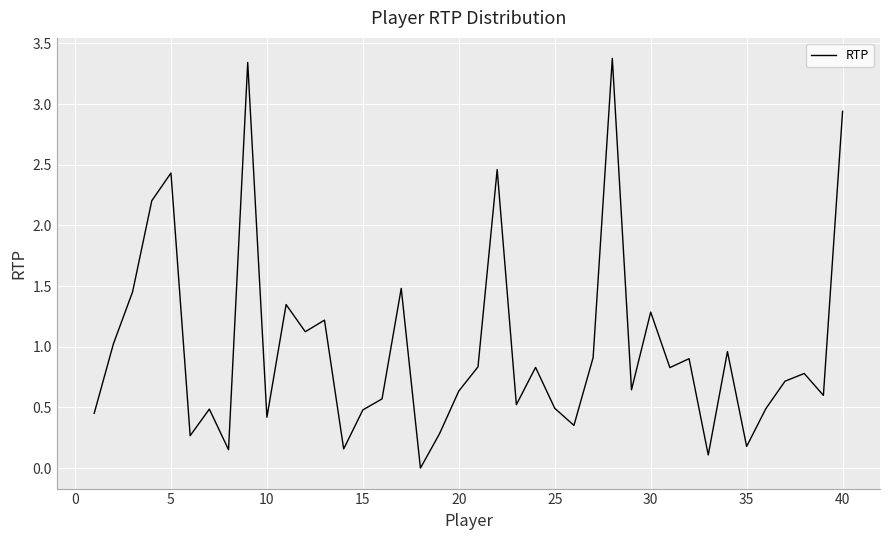

What is the maximum value shown in the chart?

3.4